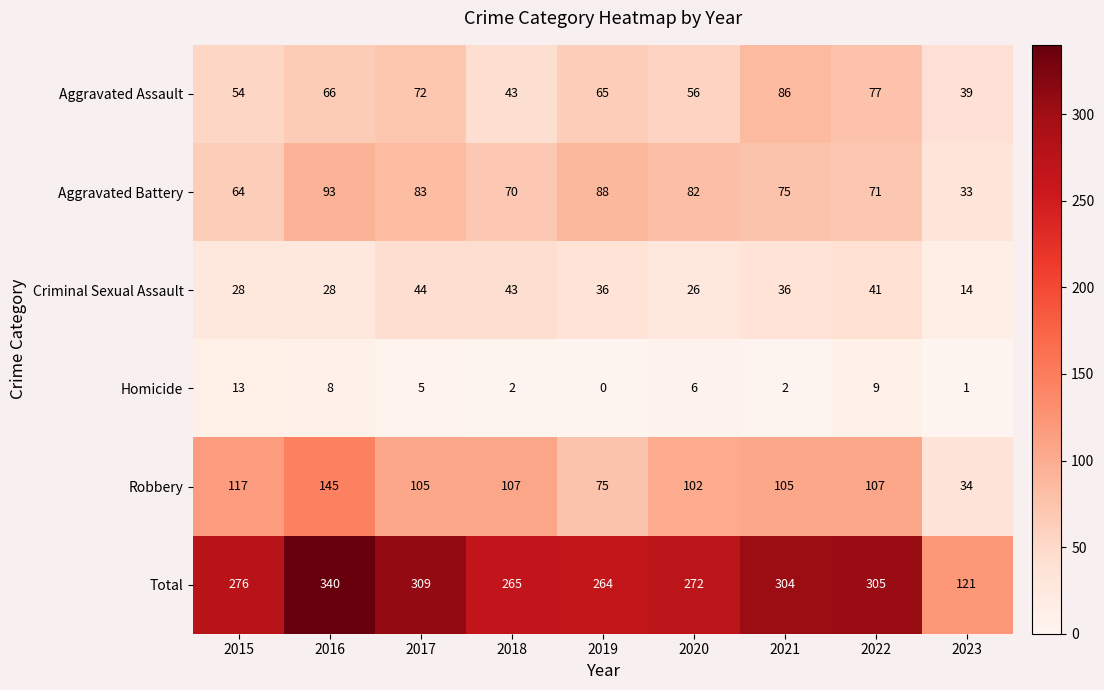

What is the sum of the Aggravated Battery values at 2018 and 2020?

152